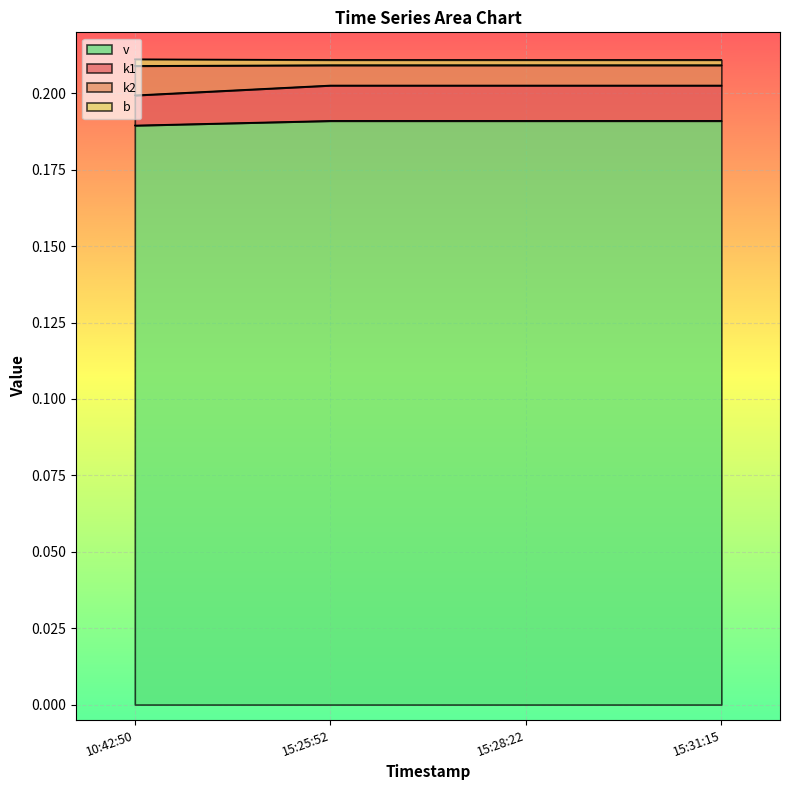

Is it true that v equals 0.0 at 15:28:22?

False